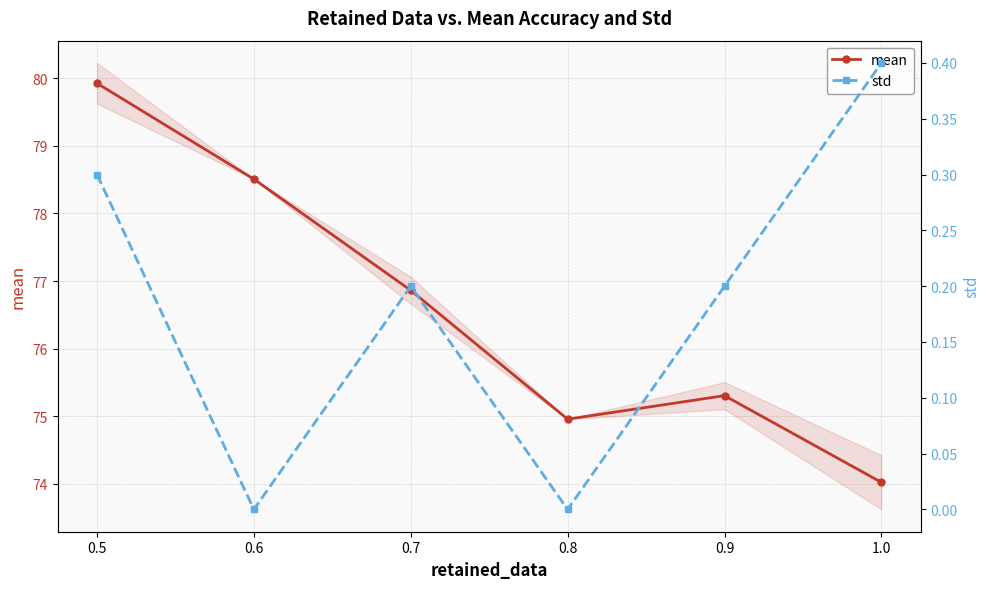

At which category is the sum across all series the highest?

0.5